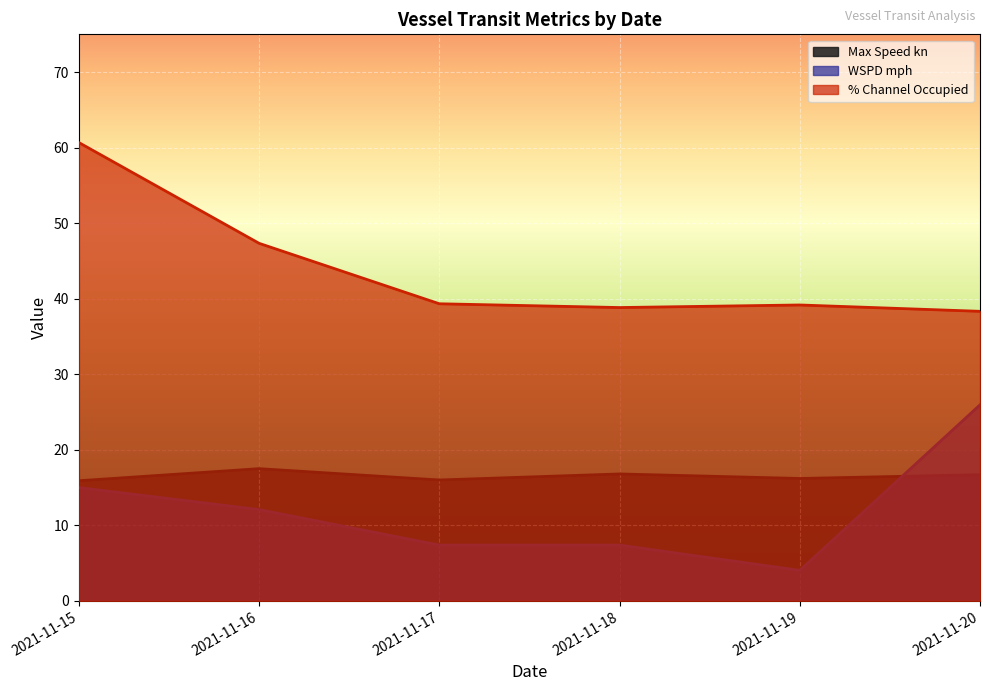

Reading right to left, what are all the values shown in this chart?

Max Speed kn: 2021-11-20=16.7	2021-11-19=16.2	2021-11-18=16.8	2021-11-17=16.0	2021-11-16=17.5	2021-11-15=15.9
WSPD mph: 2021-11-20=25.9	2021-11-19=4.0	2021-11-18=7.4	2021-11-17=7.4	2021-11-16=12.1	2021-11-15=15.0
% Channel Occupied: 2021-11-20=38.3	2021-11-19=39.2	2021-11-18=38.8	2021-11-17=39.3	2021-11-16=47.3	2021-11-15=60.7